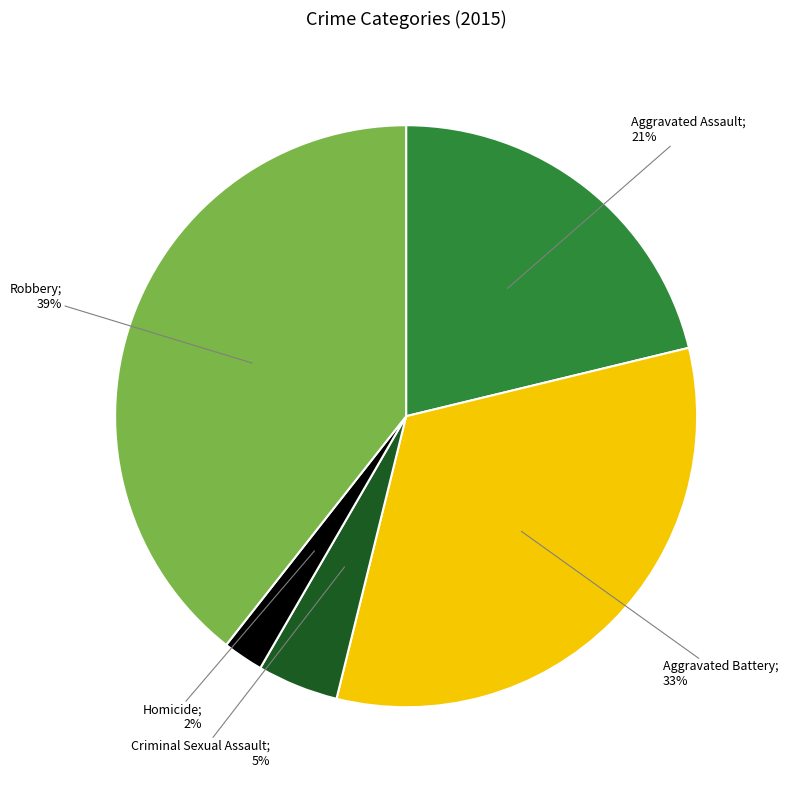

Does any single category account for the majority?

No